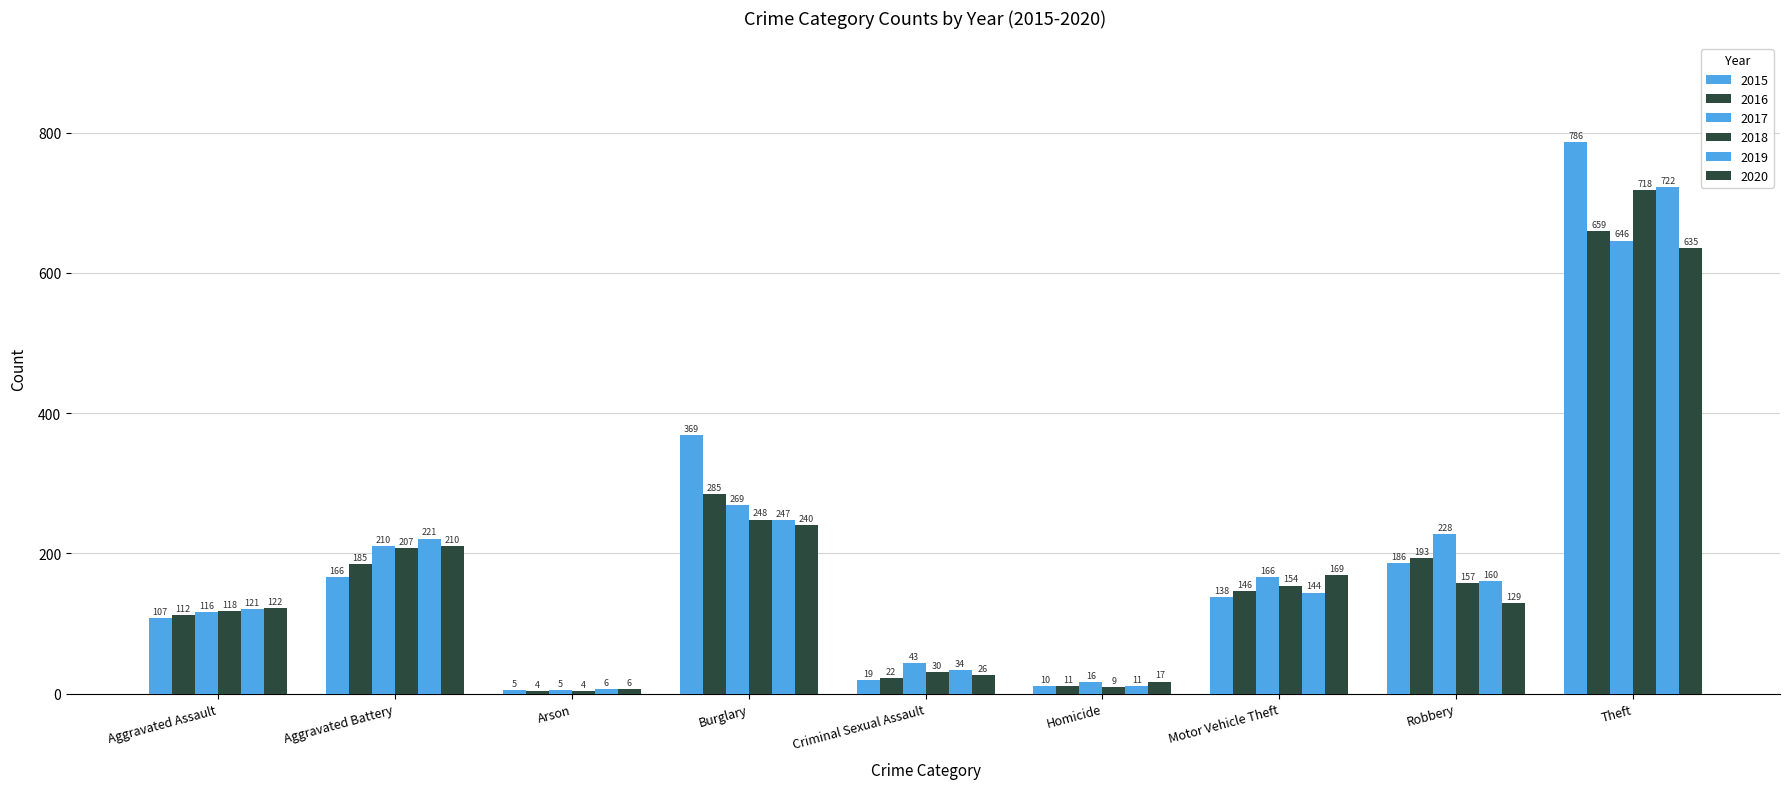

Reading left to right, list all the values displayed in this chart.

2015: Aggravated Assault=107	Aggravated Battery=166	Arson=5	Burglary=369	Criminal Sexual Assault=19	Homicide=10	Motor Vehicle Theft=138	Robbery=186	Theft=786
2016: Aggravated Assault=112	Aggravated Battery=185	Arson=4	Burglary=285	Criminal Sexual Assault=22	Homicide=11	Motor Vehicle Theft=146	Robbery=193	Theft=659
2017: Aggravated Assault=116	Aggravated Battery=210	Arson=5	Burglary=269	Criminal Sexual Assault=43	Homicide=16	Motor Vehicle Theft=166	Robbery=228	Theft=646
2018: Aggravated Assault=118	Aggravated Battery=207	Arson=4	Burglary=248	Criminal Sexual Assault=30	Homicide=9	Motor Vehicle Theft=154	Robbery=157	Theft=718
2019: Aggravated Assault=121	Aggravated Battery=221	Arson=6	Burglary=247	Criminal Sexual Assault=34	Homicide=11	Motor Vehicle Theft=144	Robbery=160	Theft=722
2020: Aggravated Assault=122	Aggravated Battery=210	Arson=6	Burglary=240	Criminal Sexual Assault=26	Homicide=17	Motor Vehicle Theft=169	Robbery=129	Theft=635